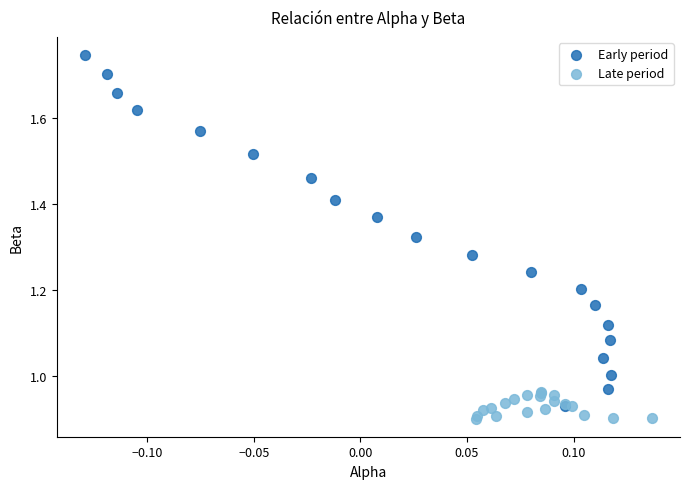

Which series has the widest spread of Y values?

Early period